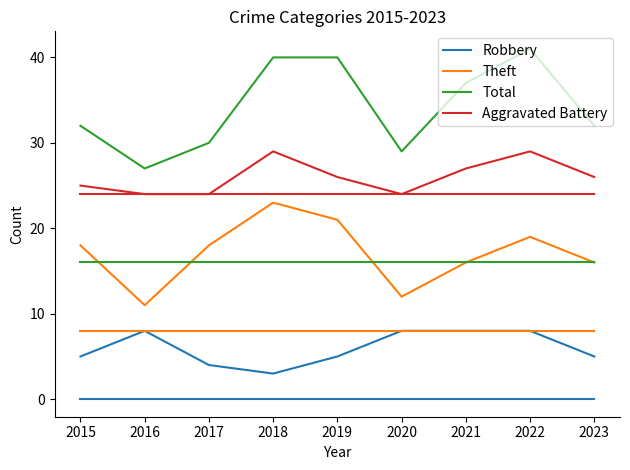

Where is the first local minimum for Total?

2016